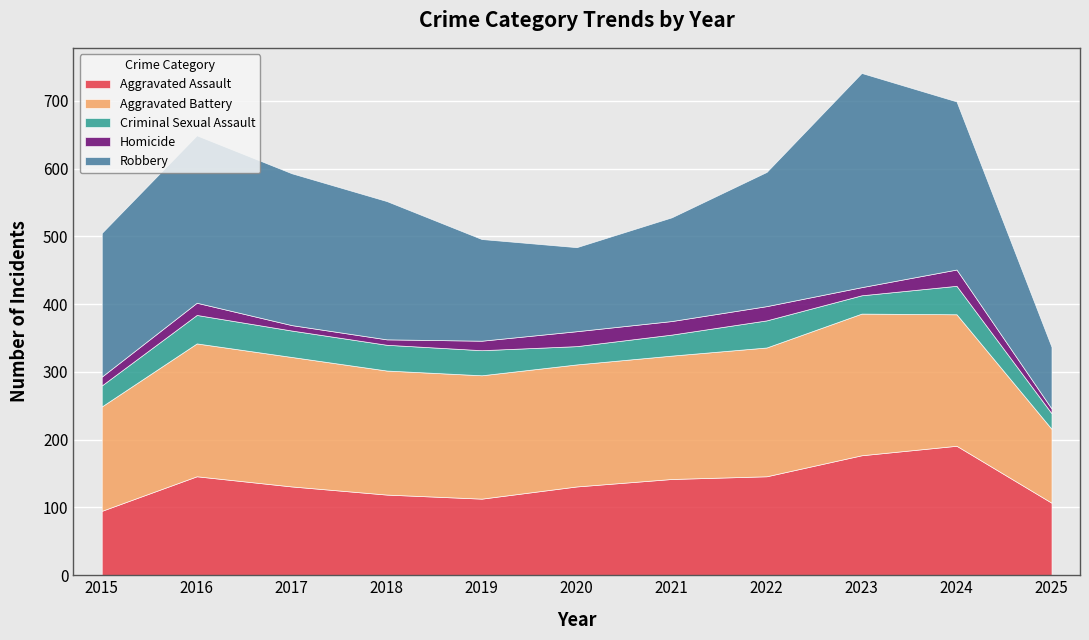

Rank the categories by Aggravated Assault value from lowest to highest.

2015, 2025, 2019, 2018, 2017, 2020, 2021, 2016, 2022, 2023, 2024